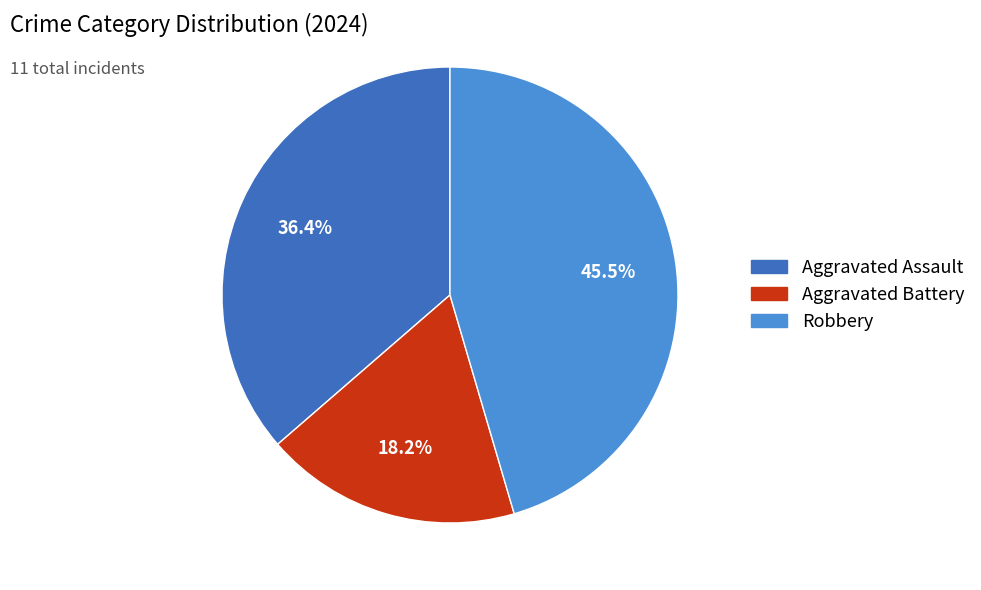

Count the number of slices in the pie.

3